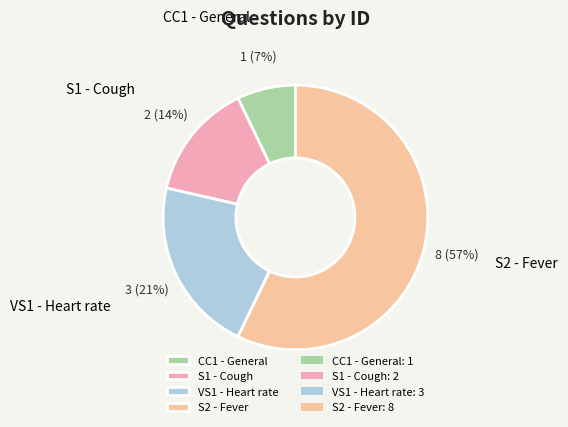

To the nearest percent, what is the difference between the CC1 - General and VS1 - Heart rate slice percentages?

14%